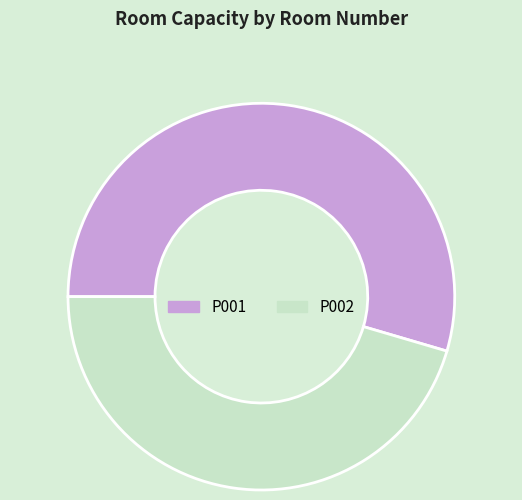

Rank the categories by value from highest to lowest.

P001, P002